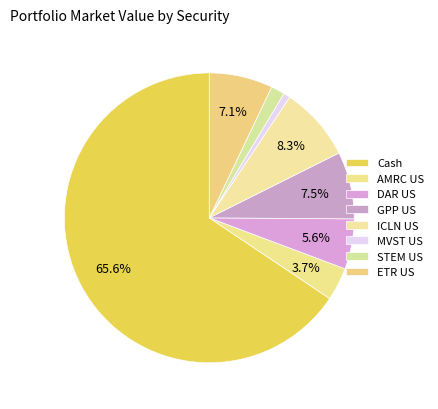

To the nearest percent, what percentage of the pie is ETR US?

7%